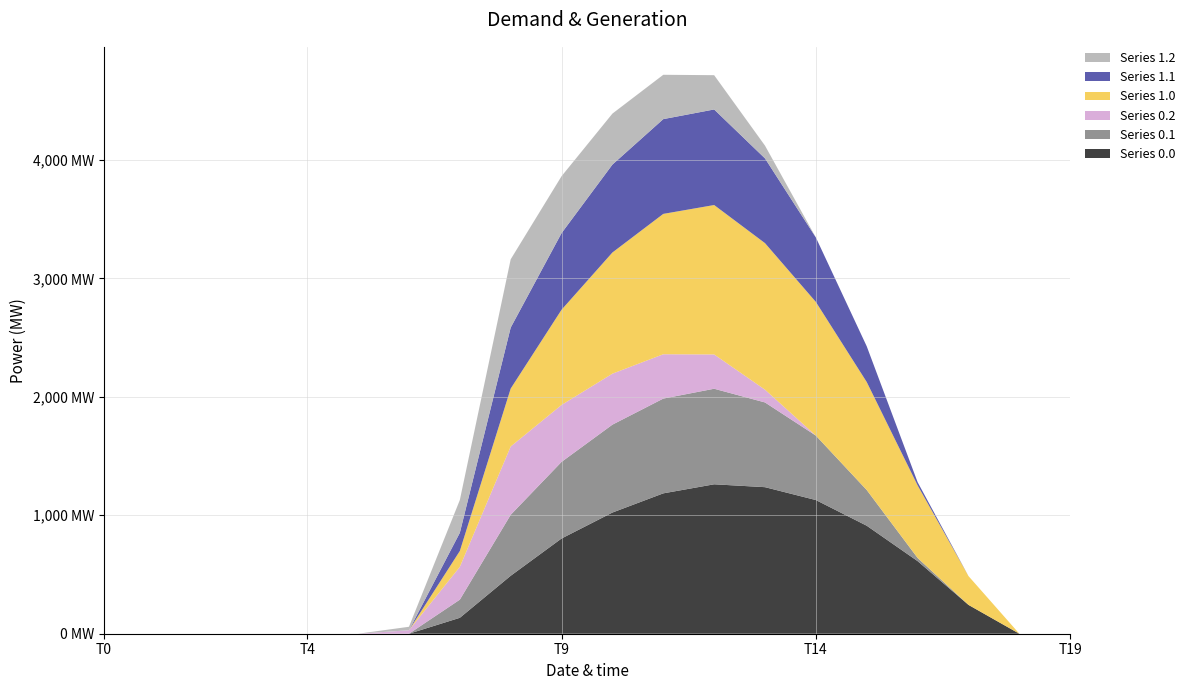

Reading right to left, transcribe all the data shown in this chart.

Series 0.0: 19=0.0	18=0.0	17=243.5	16=613.0	15=911.8	14=1128.6	13=1237.4	12=1261.6	11=1185.2	10=1023.2	9=804.0	8=489.3	7=134.3	6=0.0	5=0.0	4=0.0	3=0.0	2=0.0	1=0.0	0=0.0
Series 0.1: 19=0.0	18=0.0	17=0.0	16=26.8	15=301.4	14=544.1	13=715.3	12=806.9	11=800.2	10=742.1	9=646.9	8=514.8	7=153.2	6=0.0	5=0.0	4=0.0	3=0.0	2=0.0	1=0.0	0=0.0
Series 0.2: 19=0.0	18=0.0	17=0.0	16=0.0	15=0.0	14=0.0	13=107.8	12=289.5	11=374.4	10=430.5	9=480.7	8=576.6	7=276.9	6=29.3	5=0.0	4=0.0	3=0.0	2=0.0	1=0.0	0=0.0
Series 1.0: 19=0.0	18=0.0	17=243.5	16=613.0	15=911.8	14=1128.6	13=1237.4	12=1261.6	11=1185.2	10=1023.2	9=804.0	8=489.3	7=134.3	6=0.0	5=0.0	4=0.0	3=0.0	2=0.0	1=0.0	0=0.0
Series 1.1: 19=0.0	18=0.0	17=0.0	16=26.8	15=301.4	14=544.1	13=715.3	12=806.9	11=800.2	10=742.1	9=646.9	8=514.8	7=153.2	6=0.0	5=0.0	4=0.0	3=0.0	2=0.0	1=0.0	0=0.0
Series 1.2: 19=0.0	18=0.0	17=0.0	16=0.0	15=0.0	14=0.0	13=107.8	12=289.5	11=374.4	10=430.5	9=480.7	8=576.6	7=276.9	6=29.3	5=0.0	4=0.0	3=0.0	2=0.0	1=0.0	0=0.0